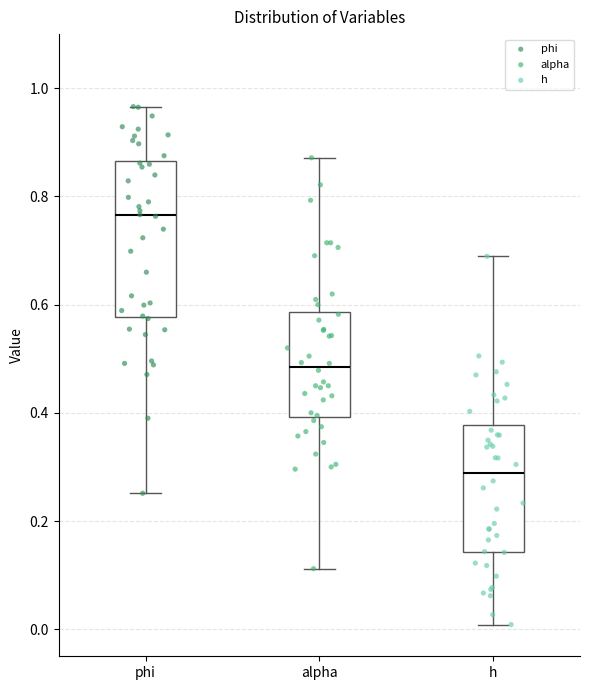

Reading left to right, read every box against the y-axis: the position of its median line, the range the box covers, and the ends of its whiskers. The values are not printed on the chart, so give them approximately, as read against the axis.

phi: median 0.76, box 0.58 to 0.86, whiskers 0.26 to 0.96
alpha: median 0.48, box 0.40 to 0.58, whiskers 0.12 to 0.88
h: median 0.28, box 0.14 to 0.38, whiskers 0.00 to 0.68